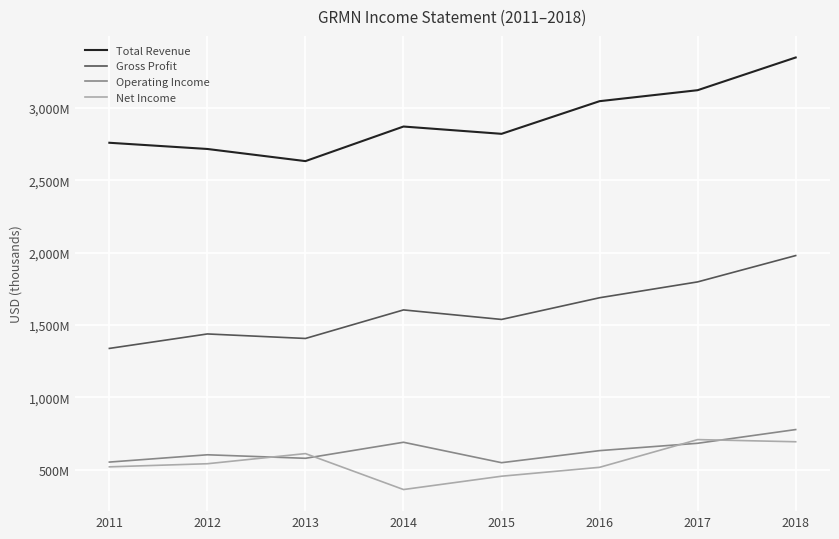

What is the sum of all Total Revenue values?

23312000